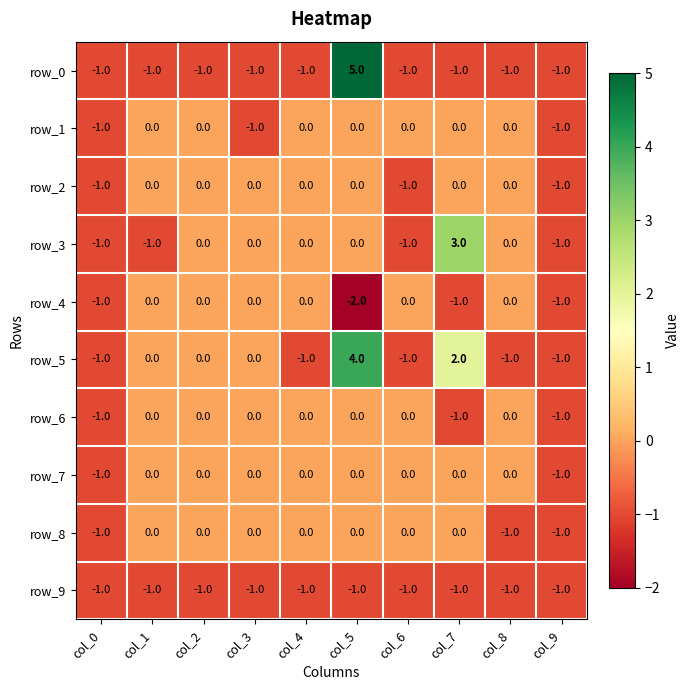

At how many categories does at least one series exceed 4?

1